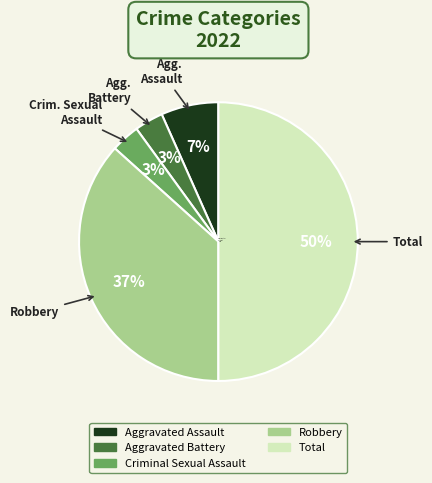

Is it true that Aggravated Battery is 3% of the pie?

True